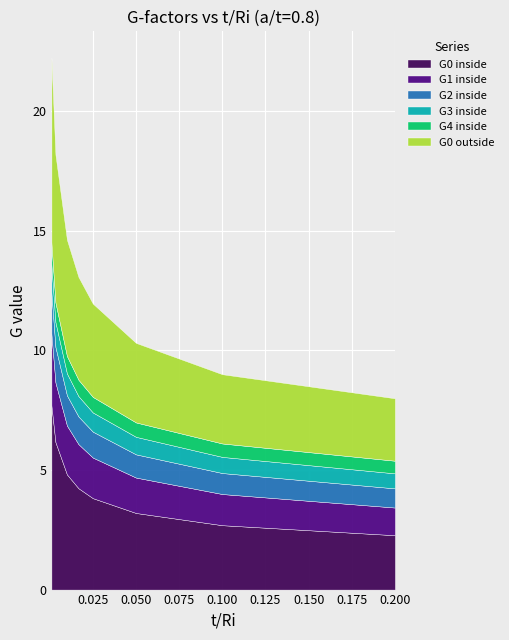

What is the maximum value for G0 inside?

7.7